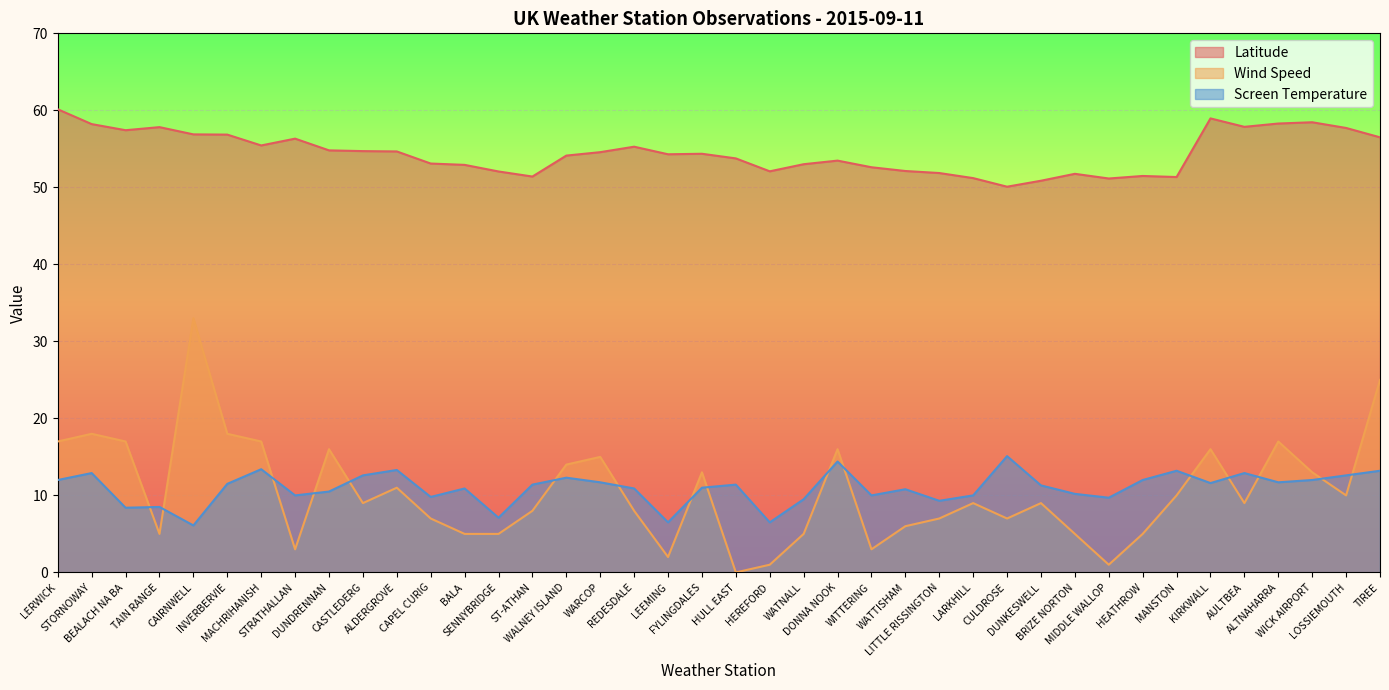

In Screen Temperature, how many points are lower than both neighbors (excluding endpoints)?

12